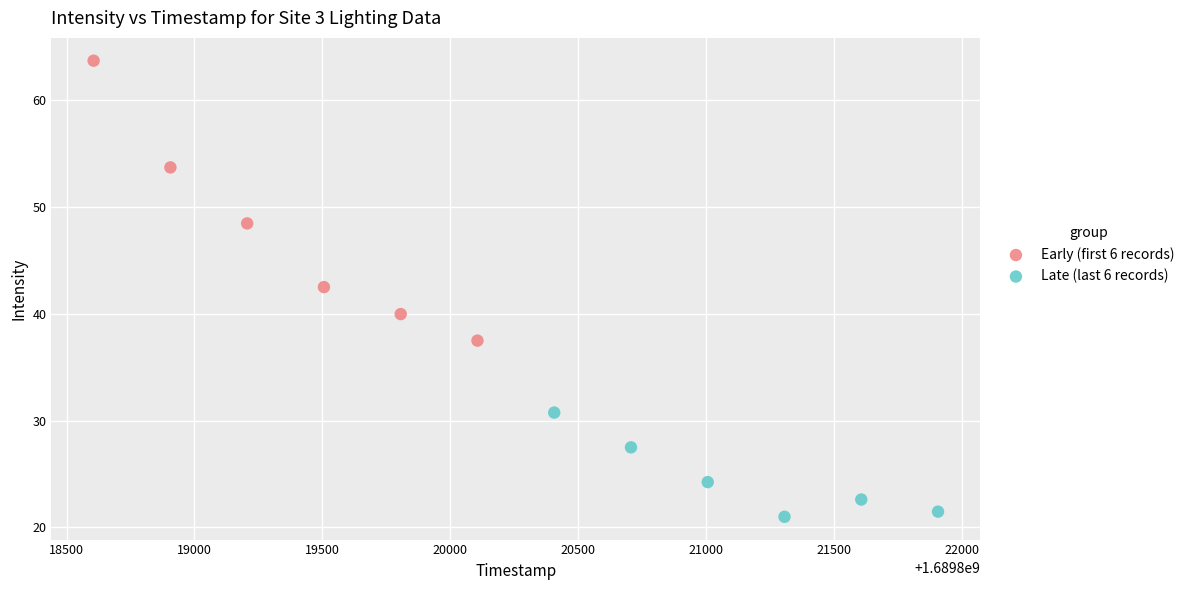

Which series has the largest Y range (max minus min)?

Early (first 6 records)